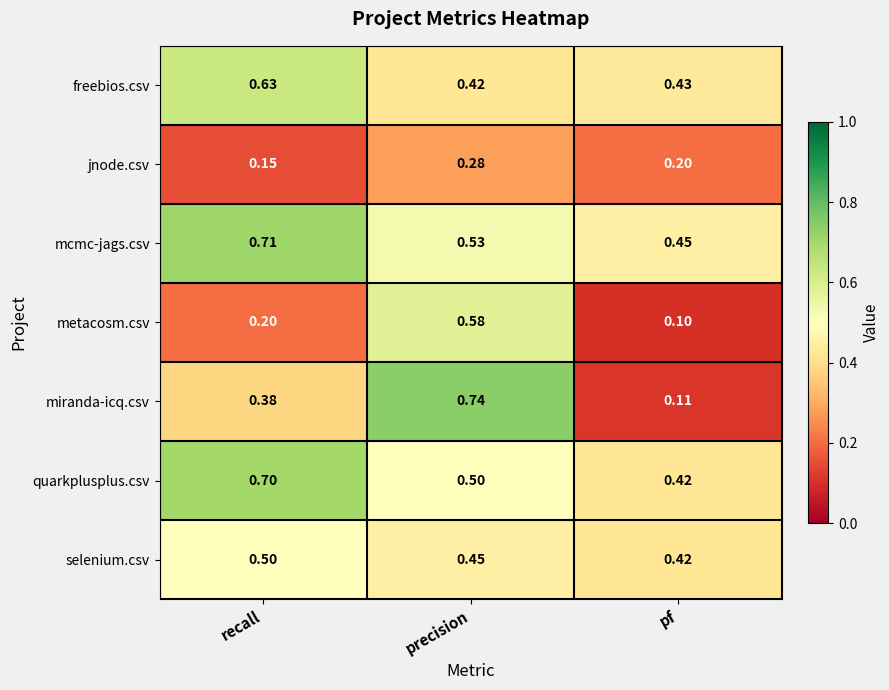

At which category does the chart reach its peak across all series?

precision